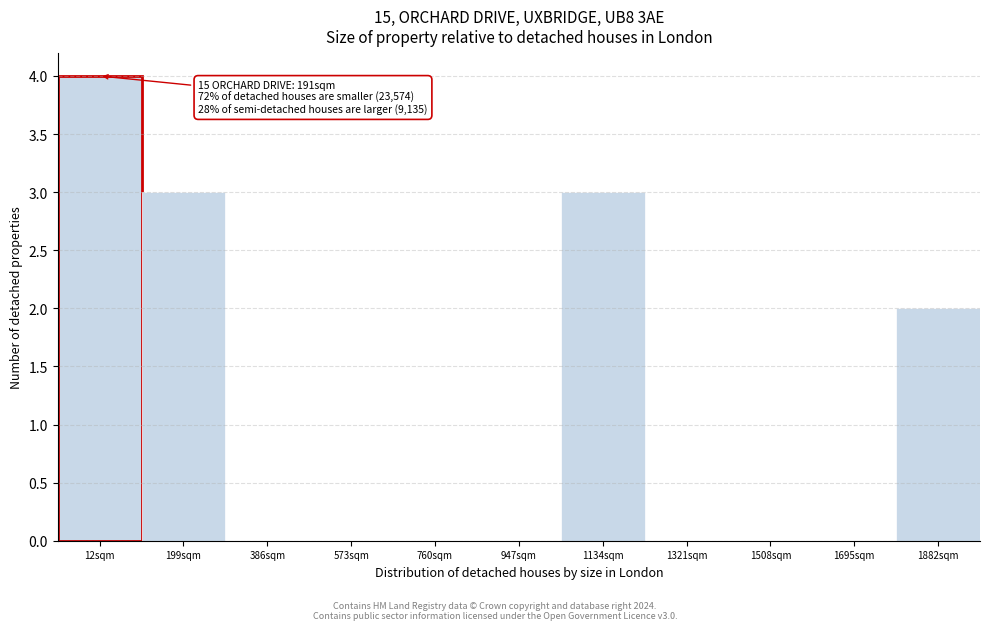

Reading left to right, extract all data points from this chart.

12sqm=4	199sqm=3	386sqm=0	573sqm=0	760sqm=0	947sqm=0	1134sqm=3	1321sqm=0	1508sqm=0	1695sqm=0	1882sqm=2